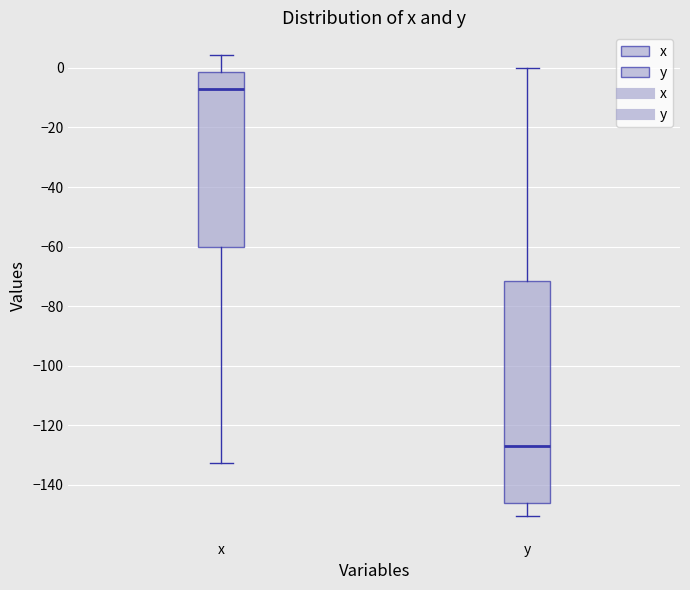

Where does the median line of the box for x sit on the y-axis? The values are not printed on the chart, so give them approximately, as read against the axis.

-8